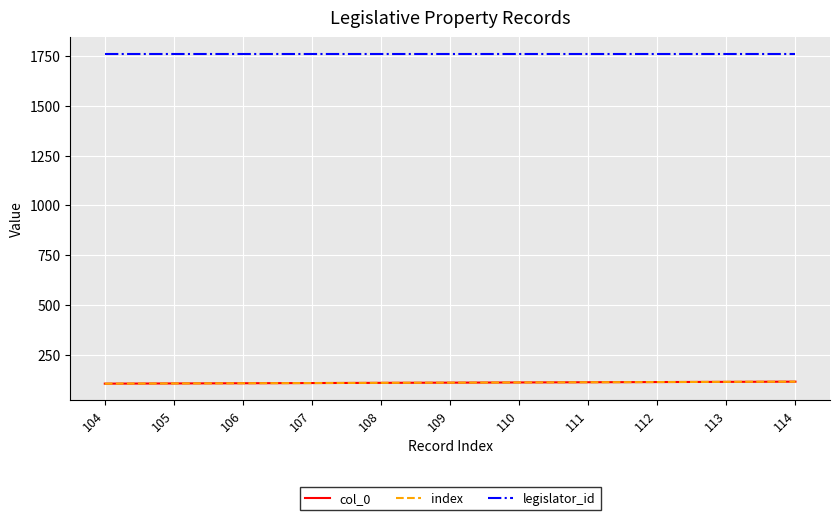

How many col_0 values are between 106 and 112?

7